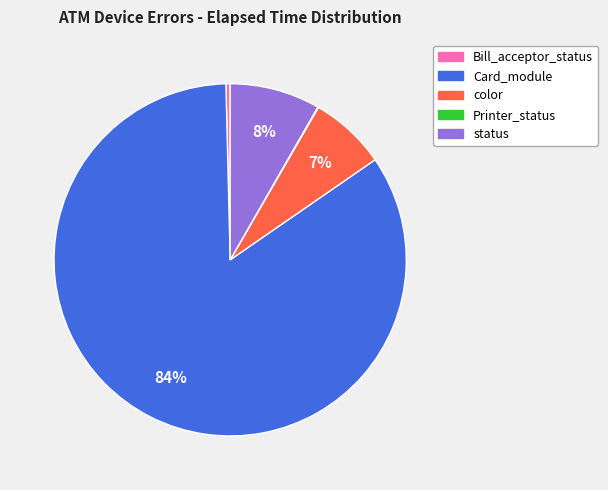

Is there a majority slice in this chart?

Yes